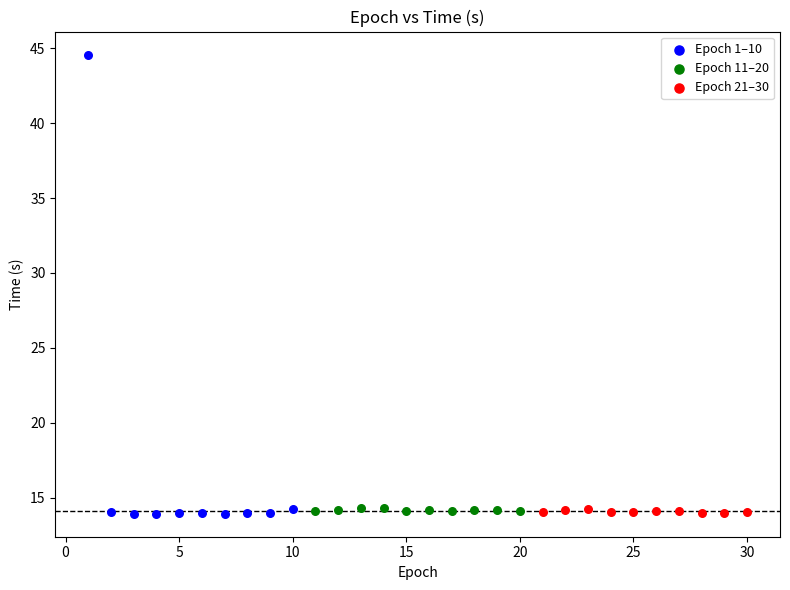

Which series has the widest spread of Y values?

Epoch 1–10